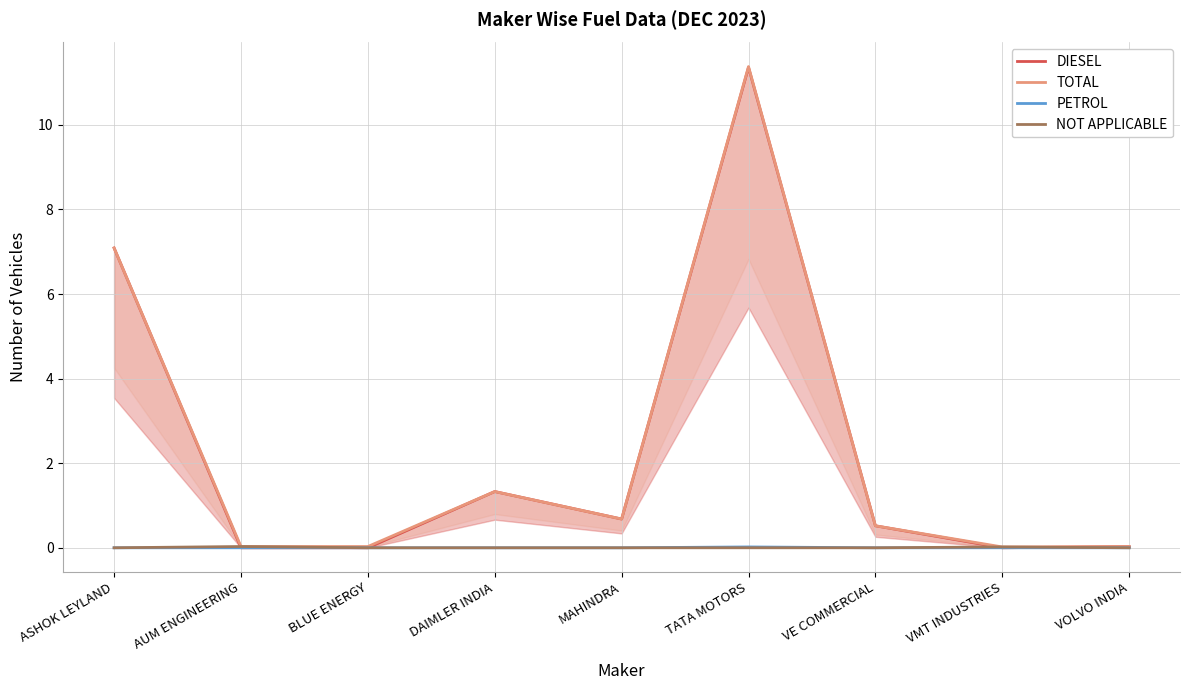

At how many categories does at least one series exceed 9?

1